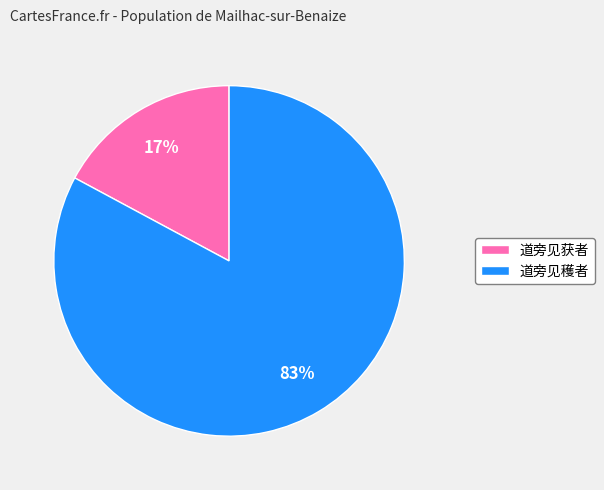

To the nearest percent, what is the average slice percentage?

50%